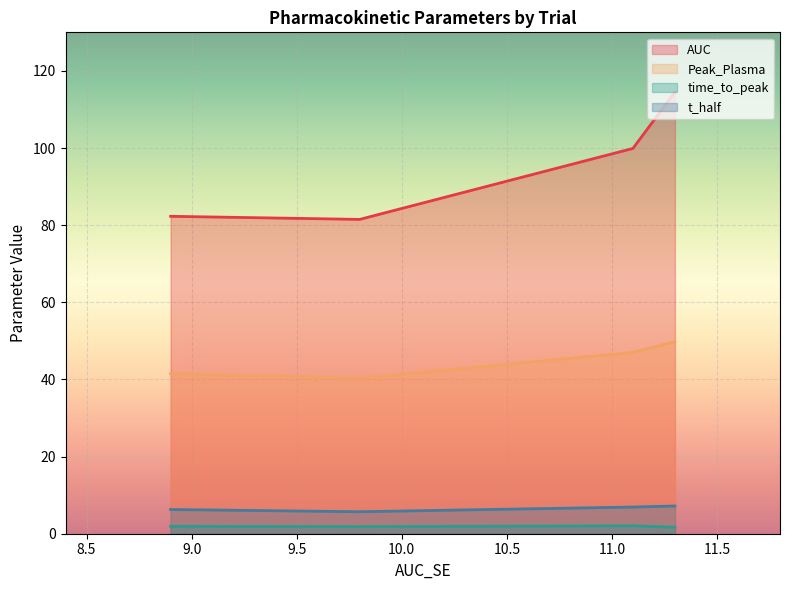

True or false: Peak_Plasma has more than 2 points higher than both neighbors.

False